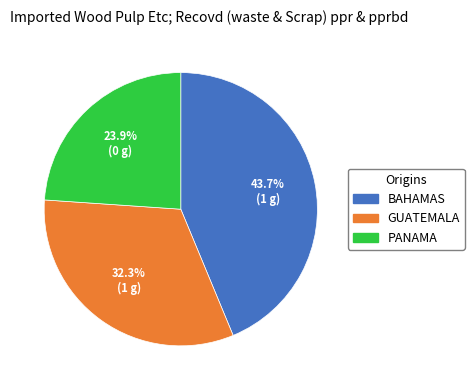

Does PANAMA represent more than half of the total?

No